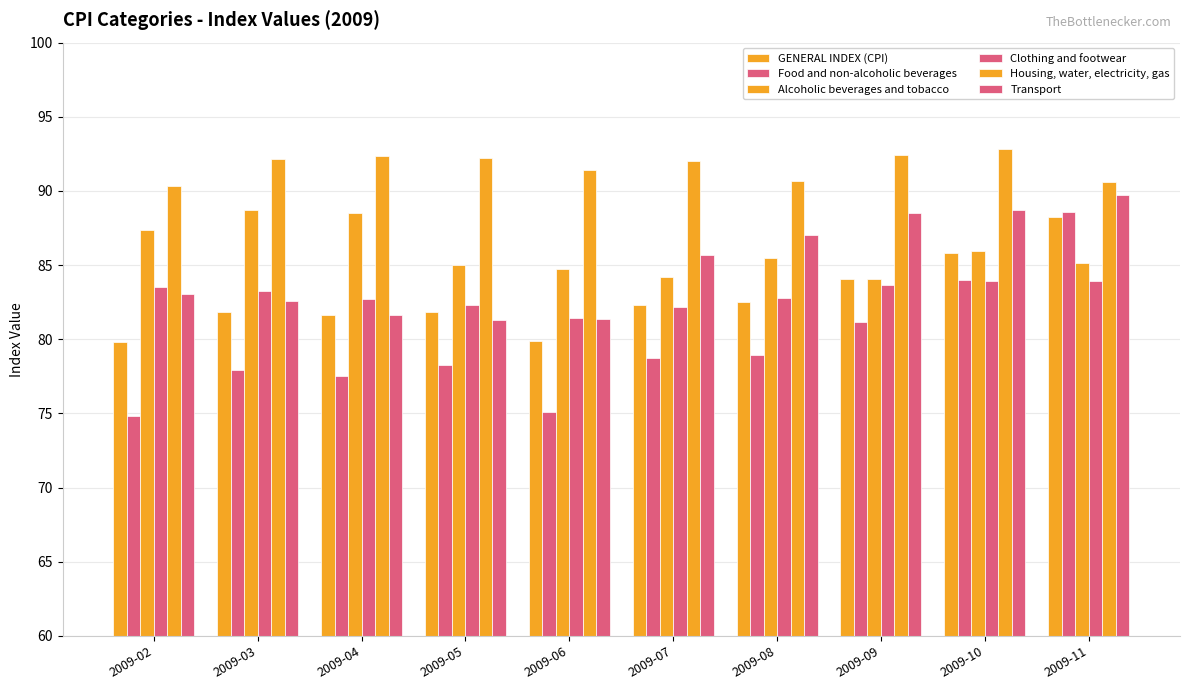

What is the spread (max minus min) of values at 2009-11?

6.6